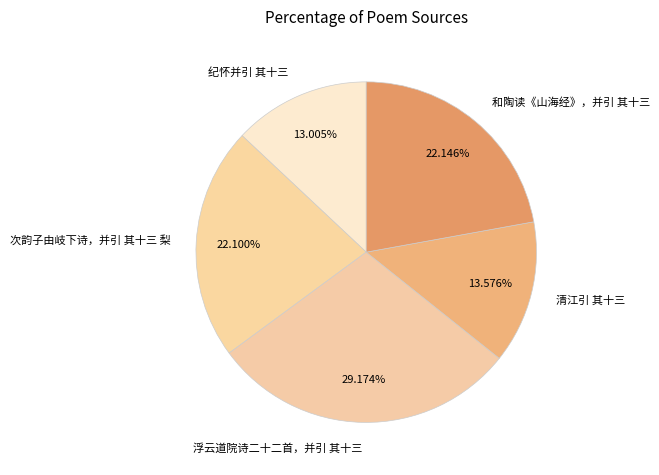

Count the number of slices in the pie.

5